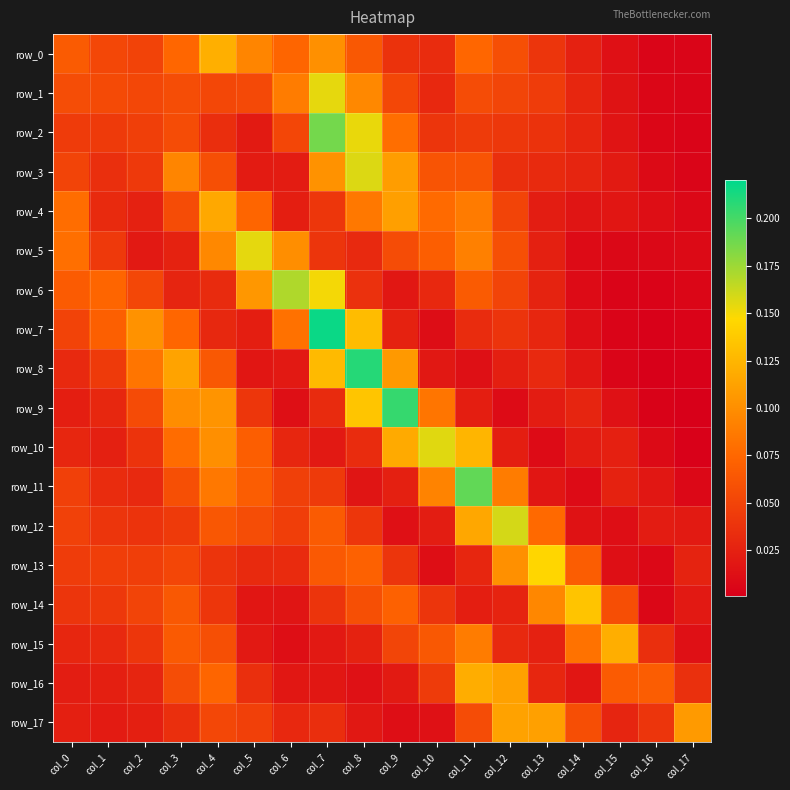

Which series has the largest total across all categories?

row_0